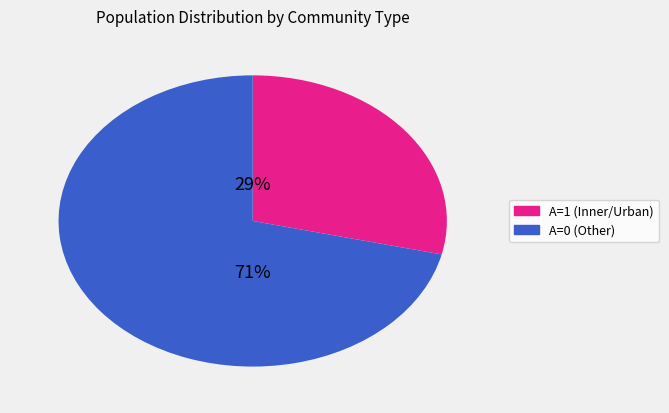

How many segments does this pie chart have?

2